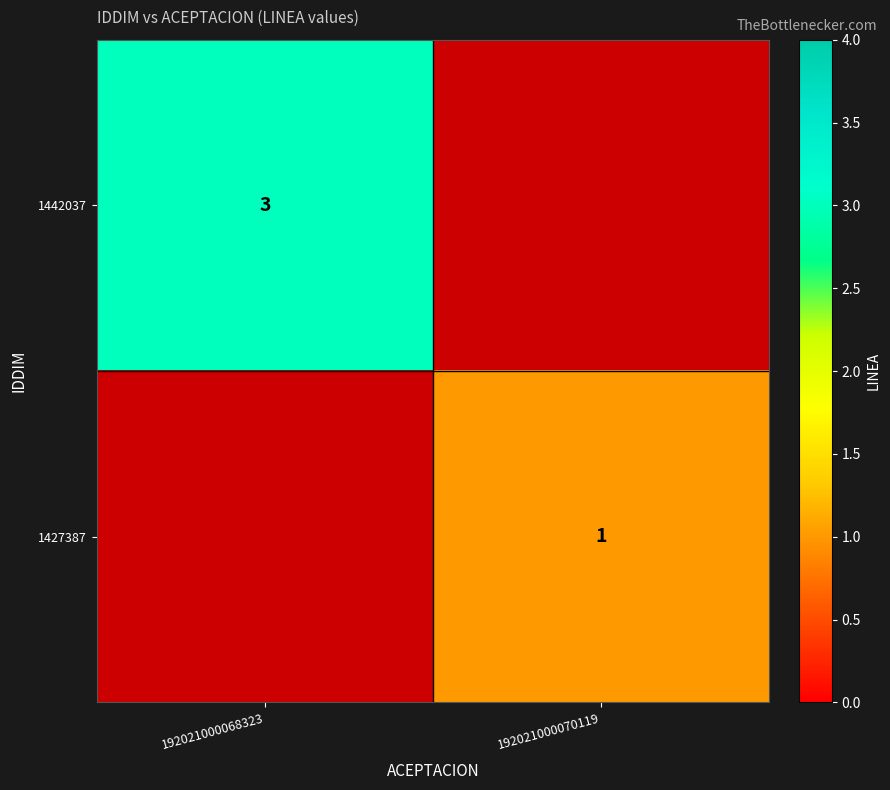

Is the value of 1442037 at 192021000068323 greater than the value of 1427387 at 192021000070119?

Yes